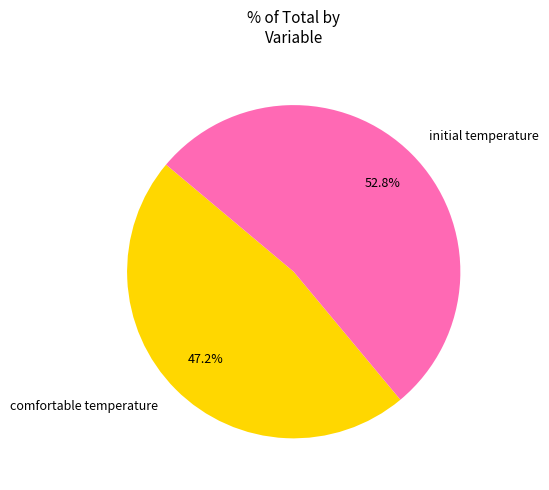

To the nearest percent, what portion does initial temperature represent?

53%